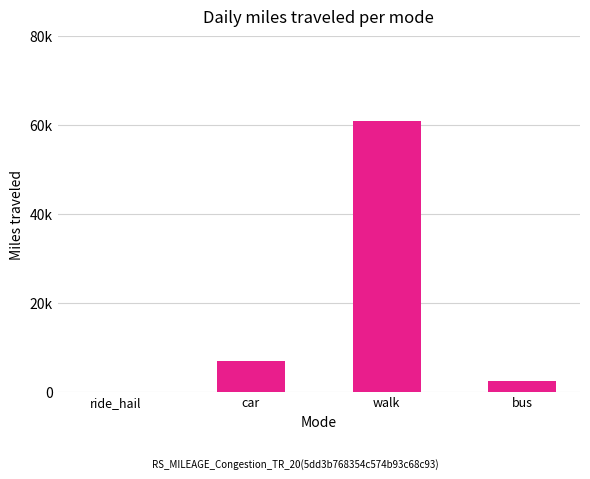

List the labels in order of value, smallest first.

ride_hail, bus, car, walk